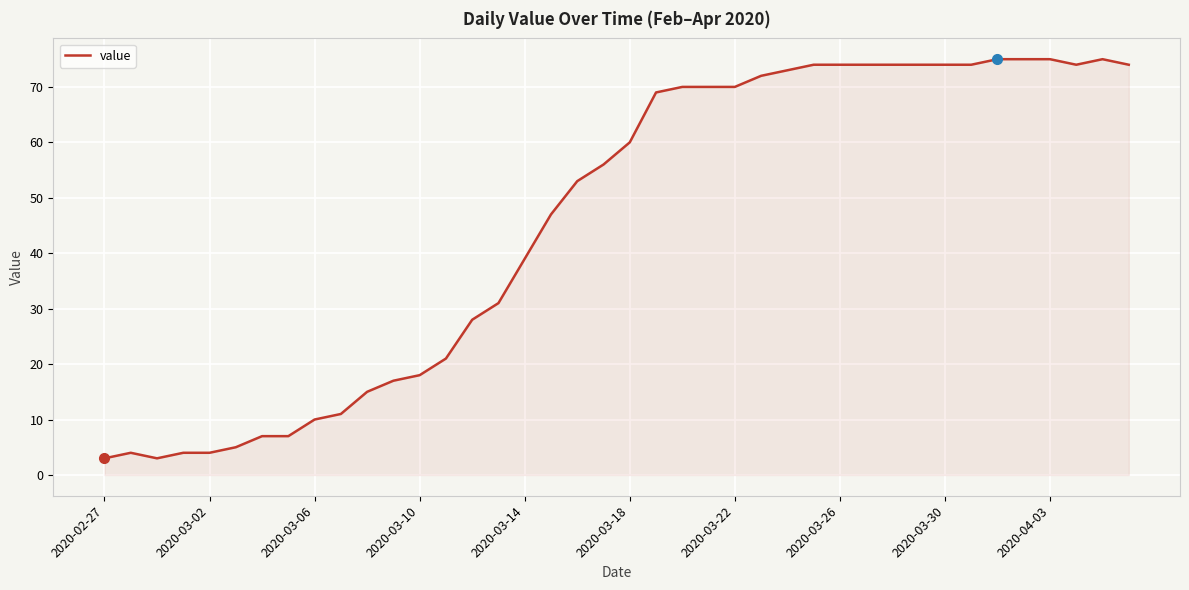

What is the maximum value shown in the chart?

75